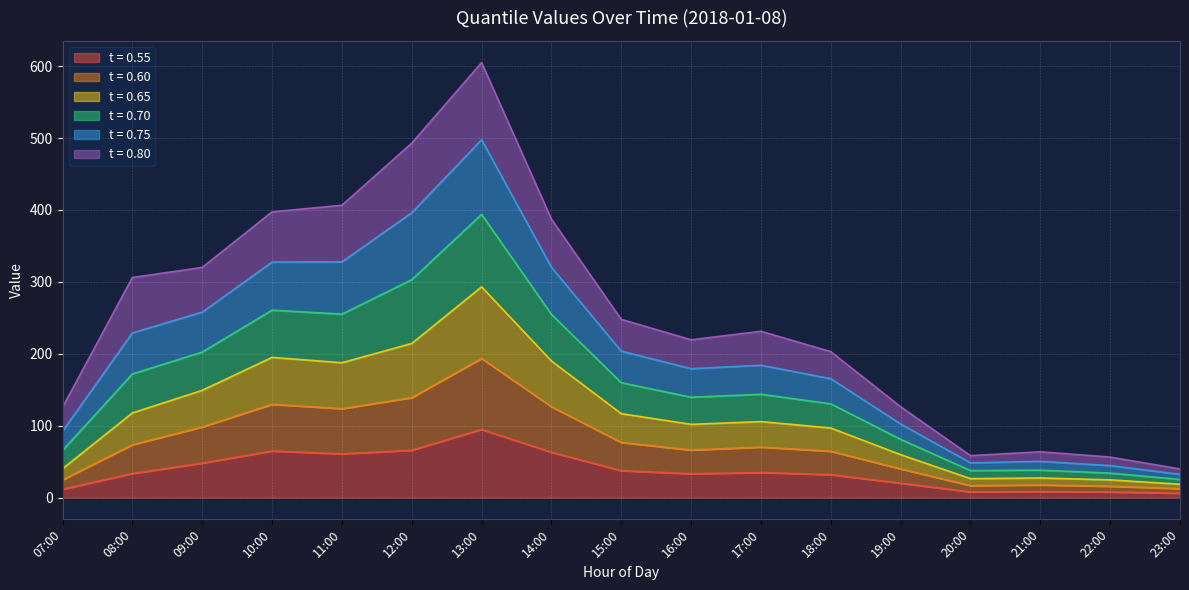

At which category is the sum across all series the highest?

13:00